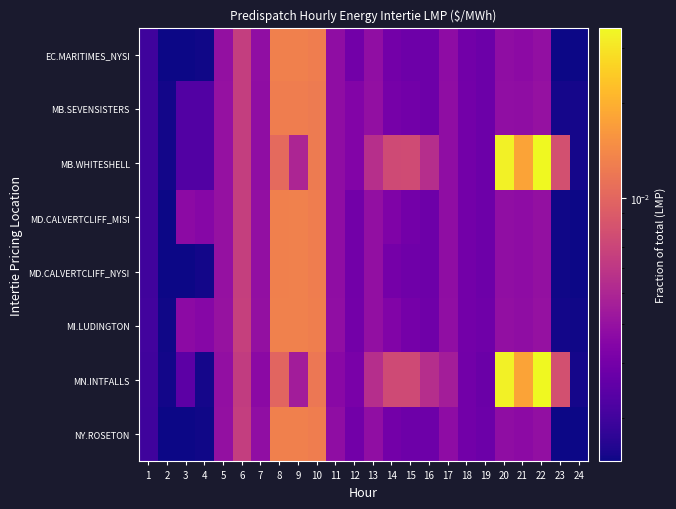

Which has a higher value, 11 or 14?

11